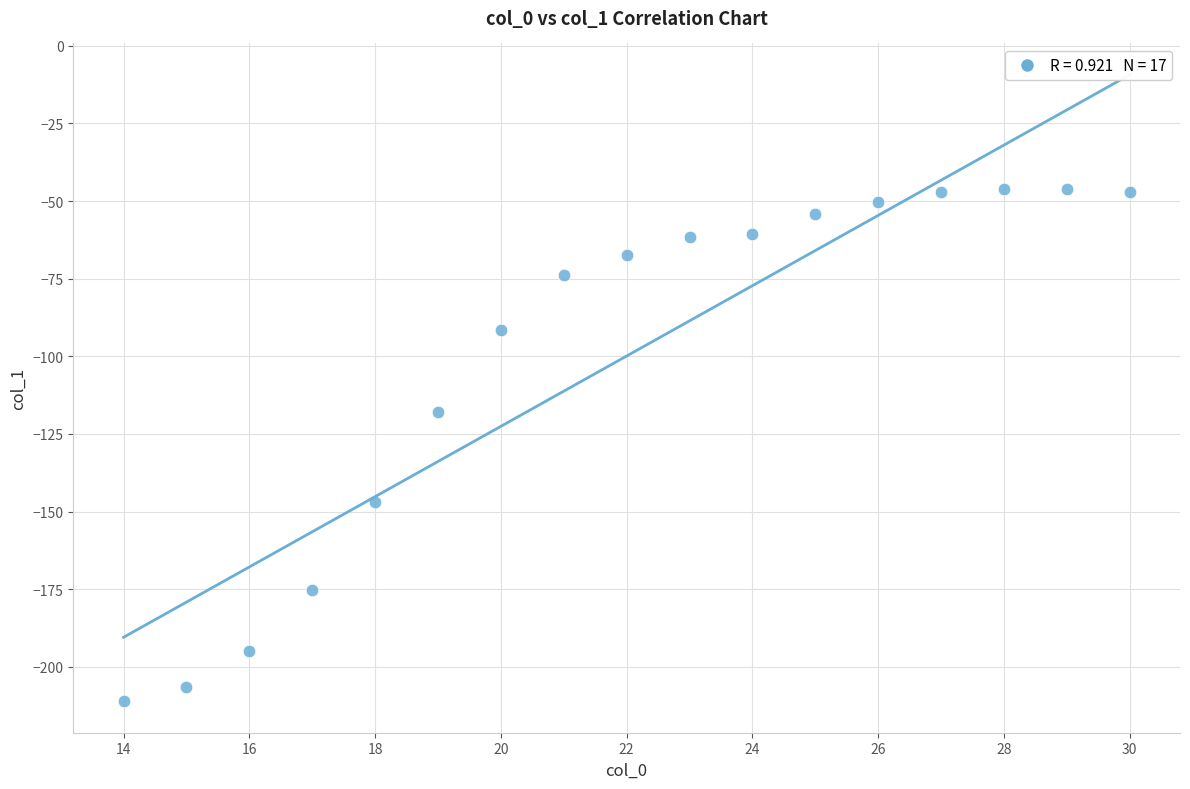

What is the range of X values (max minus min)?

16.0